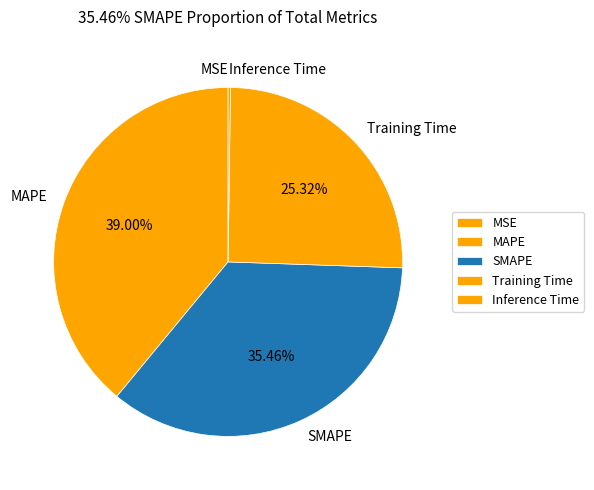

Which category has the biggest portion of the pie?

MAPE